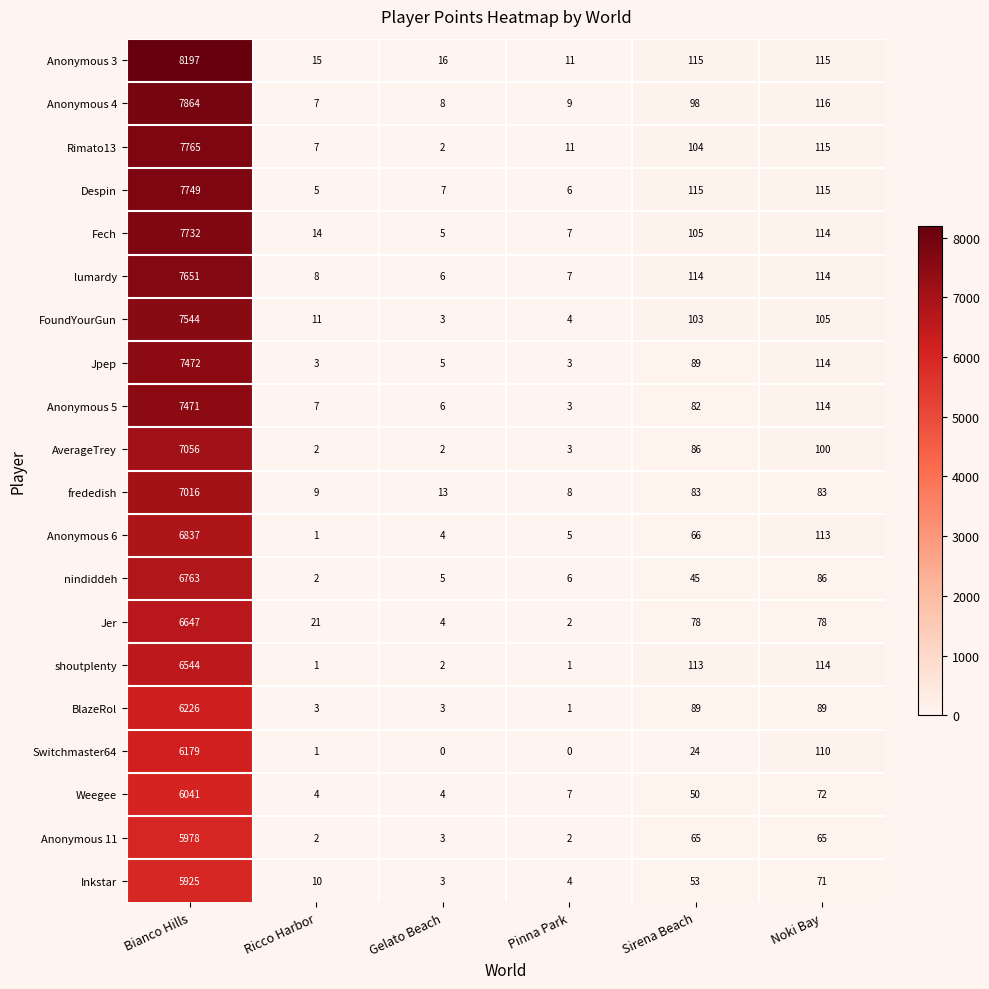

What is the sum of the Inkstar values at Sirena Beach and Gelato Beach?

56